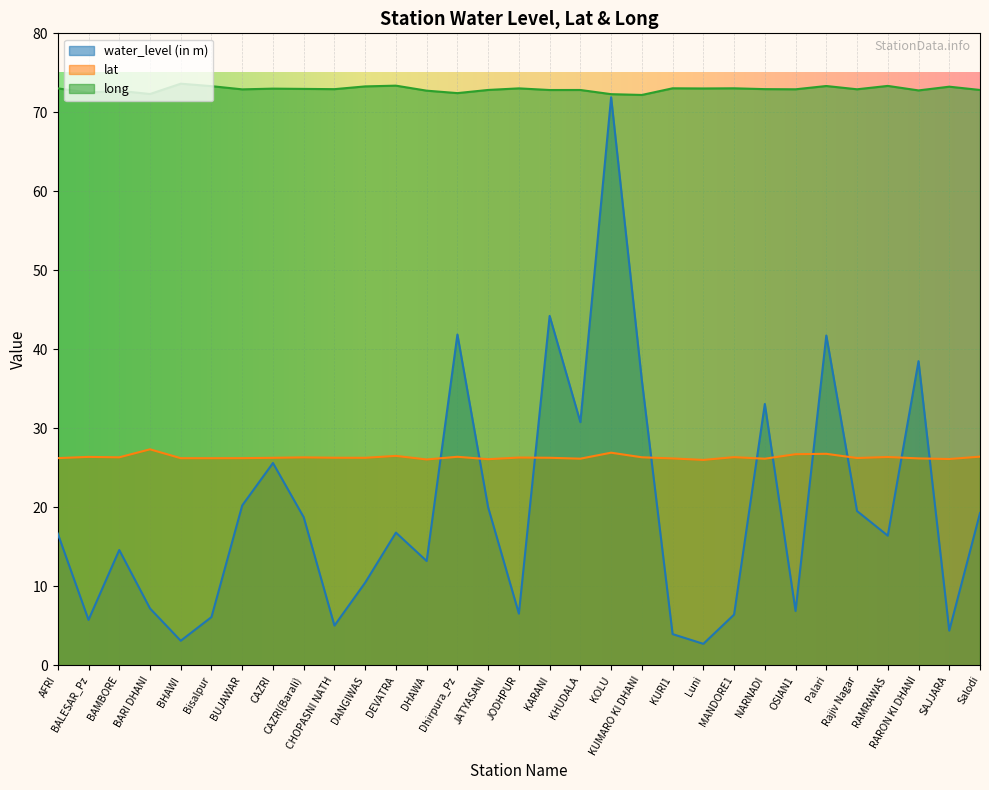

What is the lowest value of the long series?

72.2